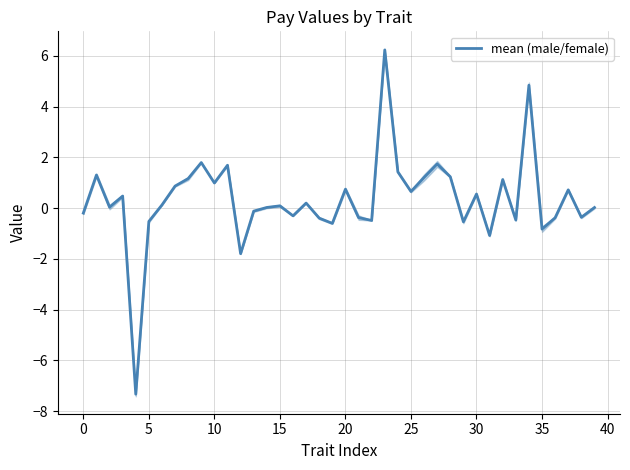

How many lines are shown in the chart?

1